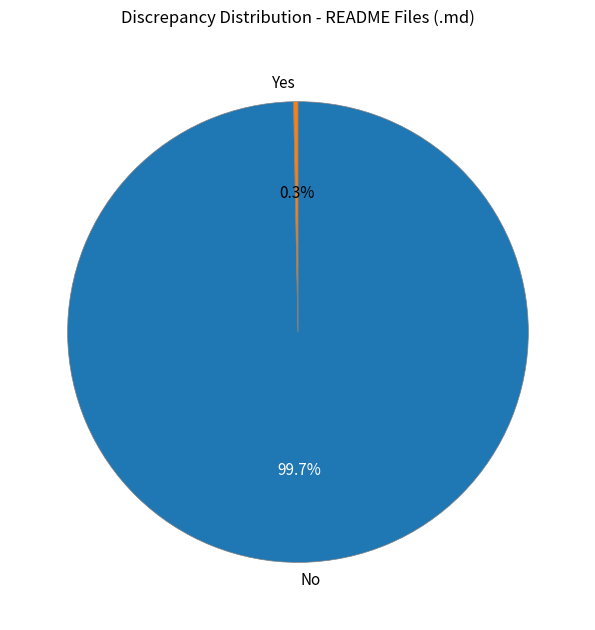

Rank the categories by value from lowest to highest.

Yes, No